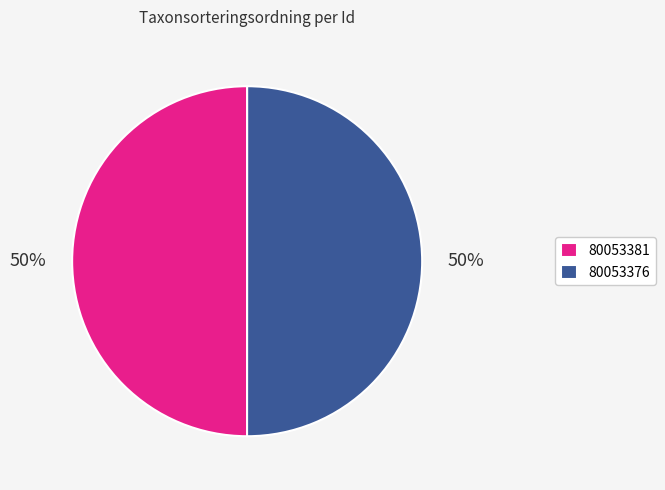

To the nearest percent, what portion does 80053381 represent?

50%